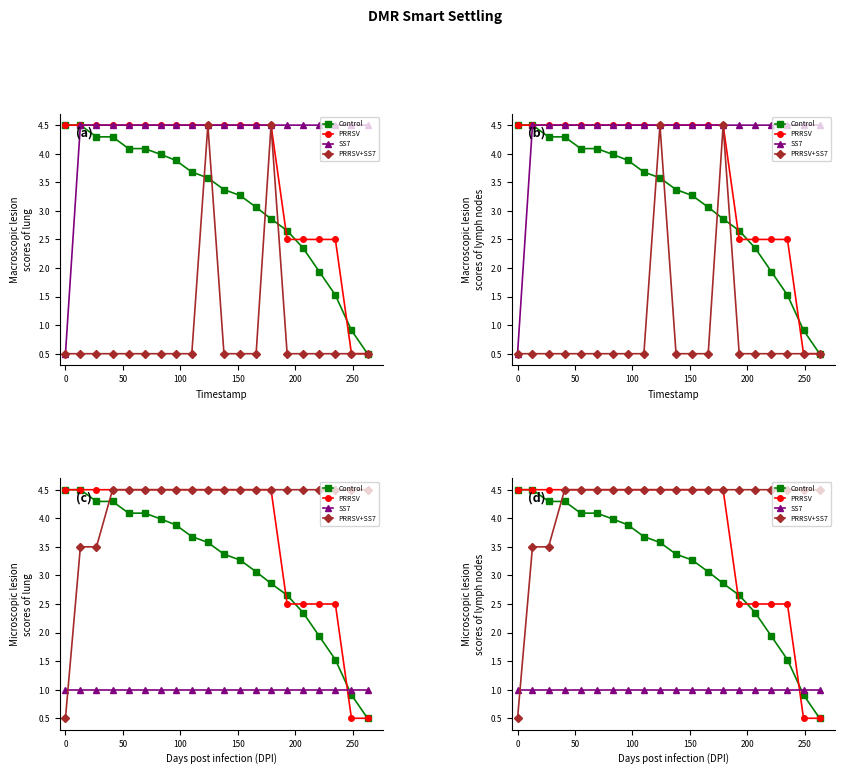

How many intersections are there between SS7 and Control?

1